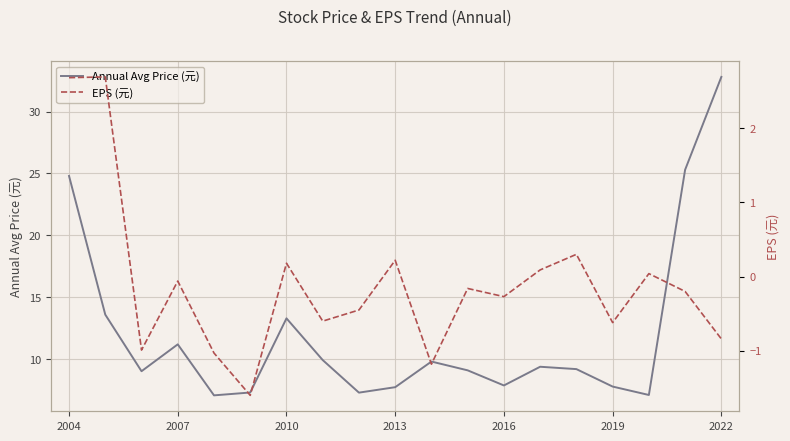

Reading left to right, list all the values displayed in this chart.

Annual Avg Price (元): 24.8	13.6	9.0	11.2	7.1	7.3	13.3	9.9	7.3	7.7	9.8	9.1	7.9	9.4	9.2	7.8	7.1	25.3	32.8
EPS (元): 2.7	2.7	-1.0	-0.1	-1.0	-1.6	0.2	-0.6	-0.5	0.2	-1.2	-0.2	-0.3	0.1	0.3	-0.6	0.0	-0.2	-0.8